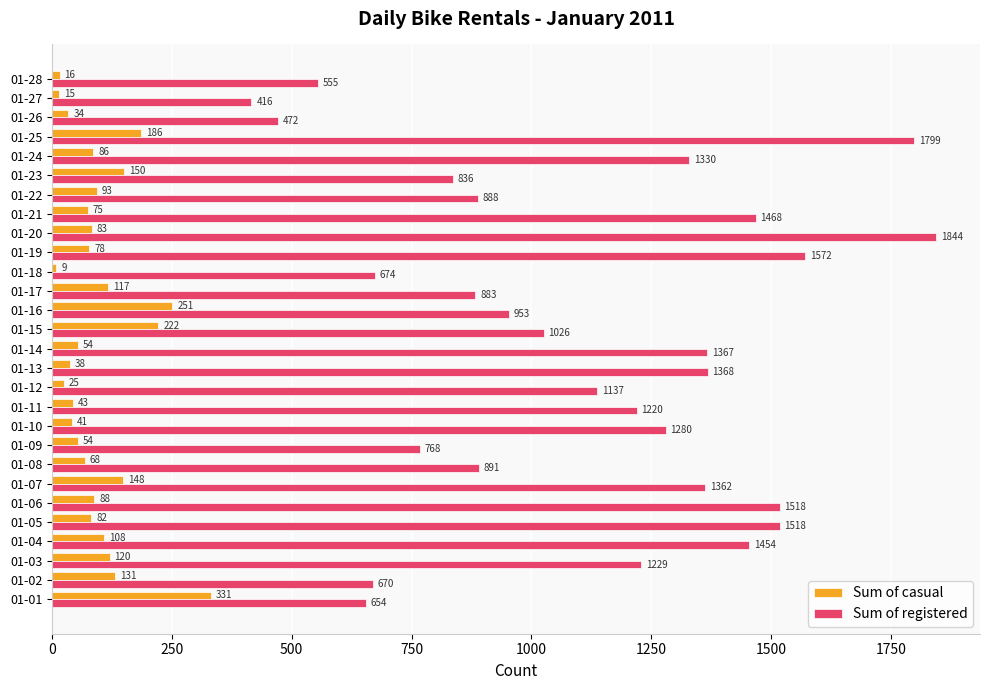

The Sum of registered series shows 674 at 01-18. True or false?

True